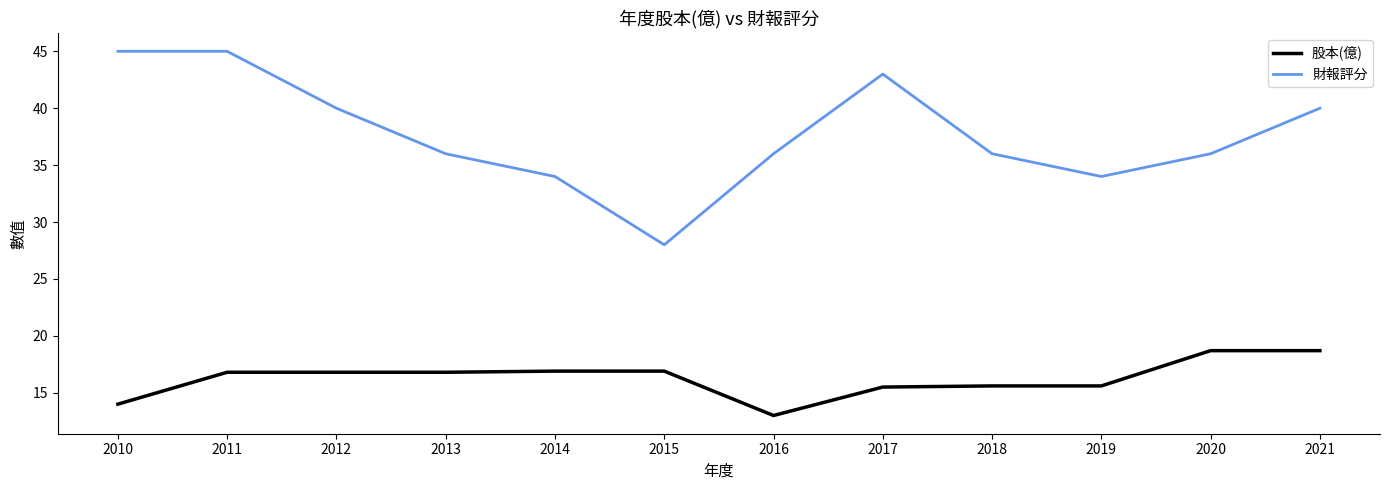

Which series has the widest spread of values?

財報評分